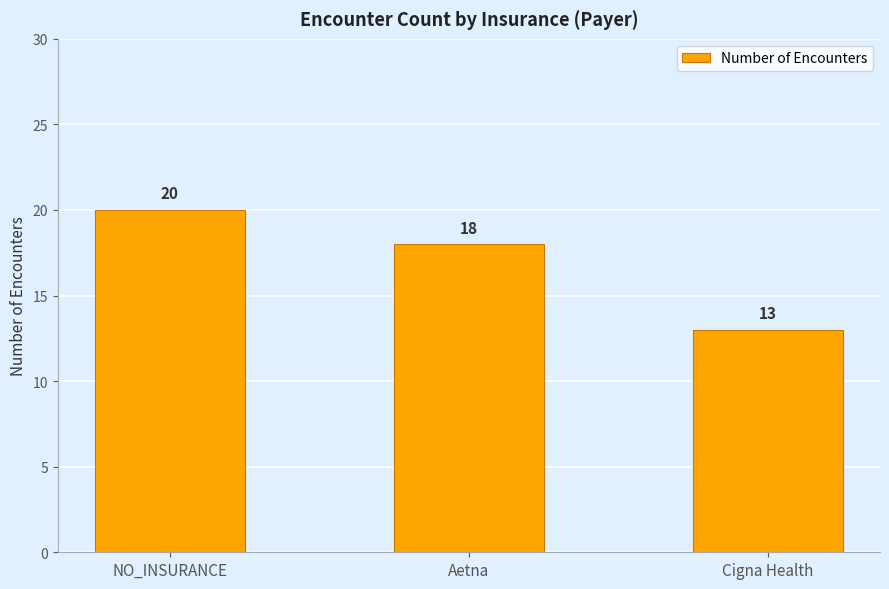

What is the label of the 1st bar from the left?

NO_INSURANCE